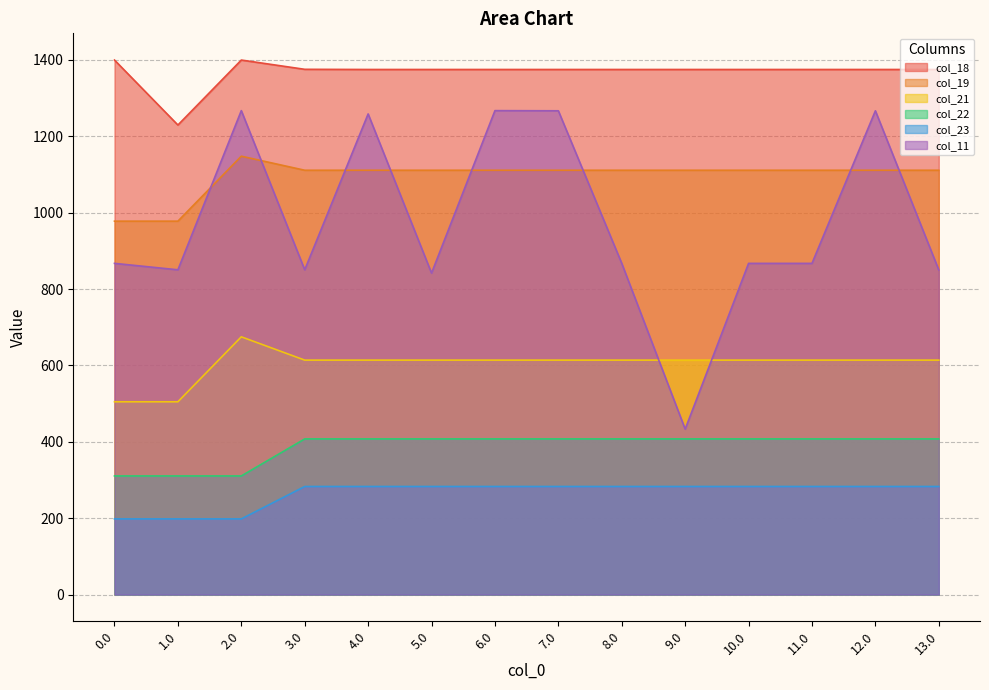

At which category does col_11 reach its first local peak?

2.0